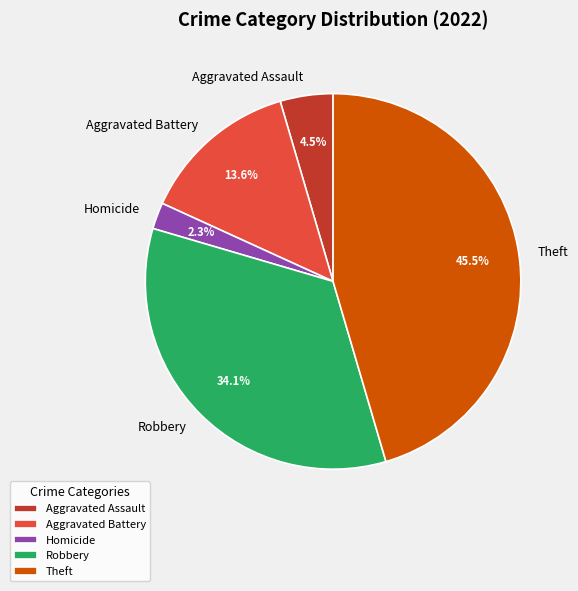

What is the total percentage of Robbery and Aggravated Battery?

47.7%